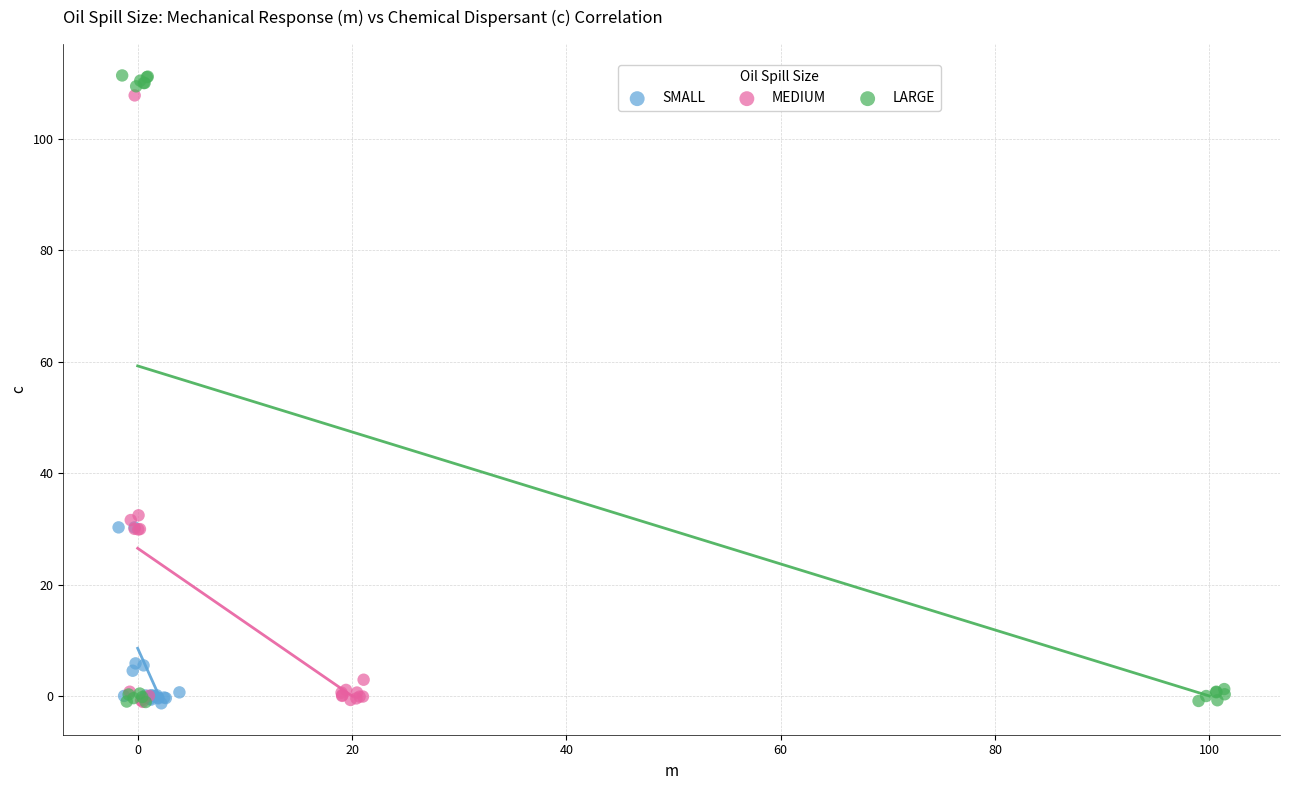

What are all the series names shown in the legend?

SMALL, MEDIUM, LARGE